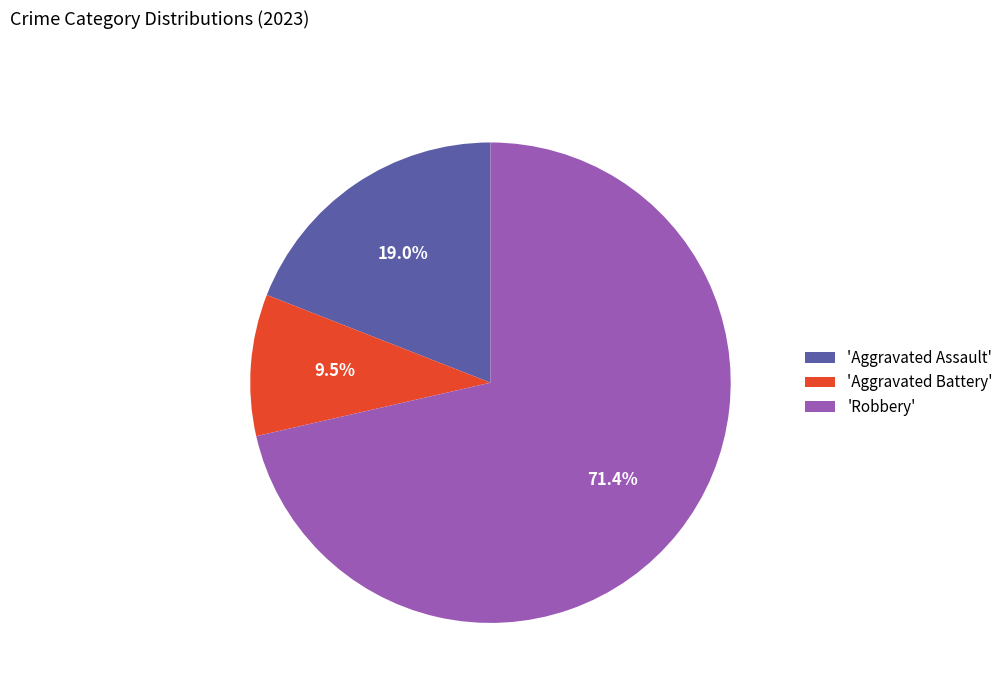

To the nearest percent, what is the average slice percentage?

33%